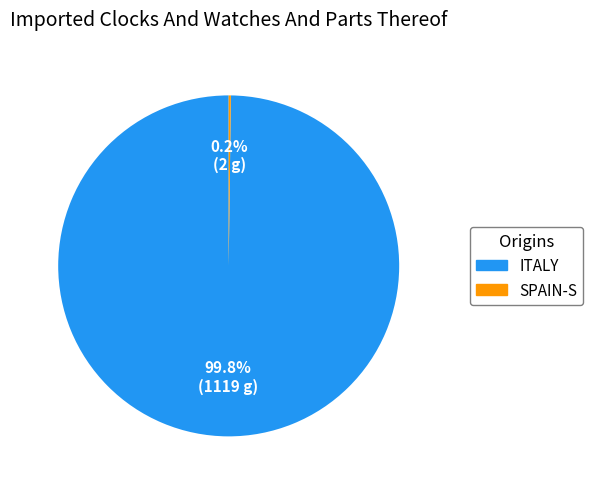

Which category has the biggest portion of the pie?

ITALY